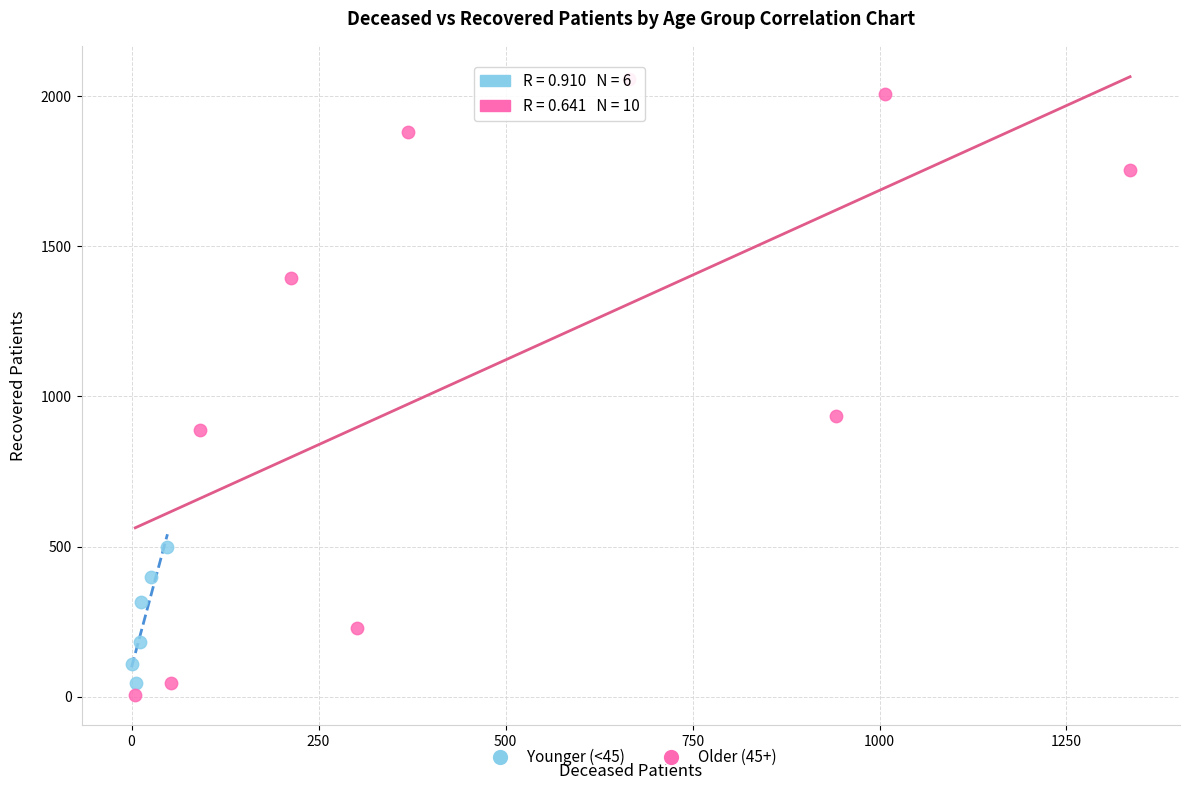

Which series reaches the maximum Y coordinate?

Older (45+)